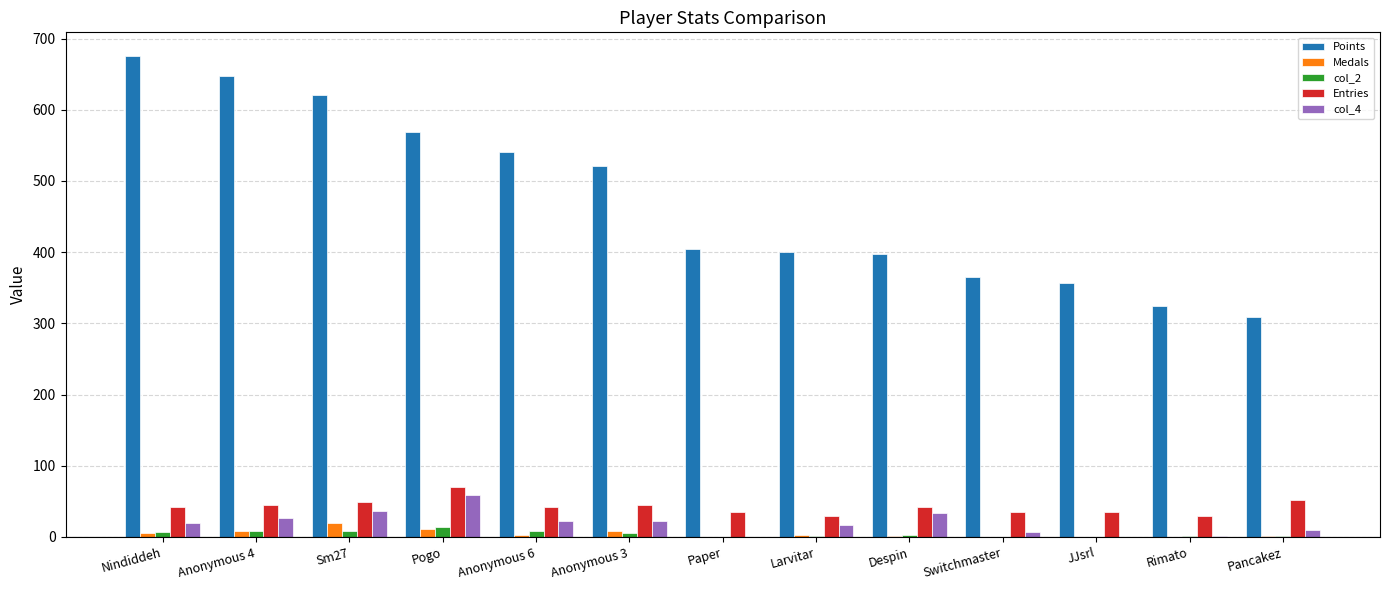

How many series are shown in this chart?

5